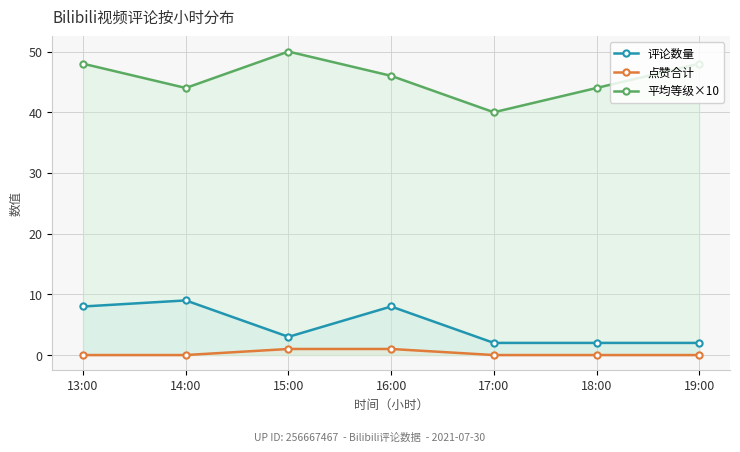

Which label corresponds to the smallest value in the chart?

13:00